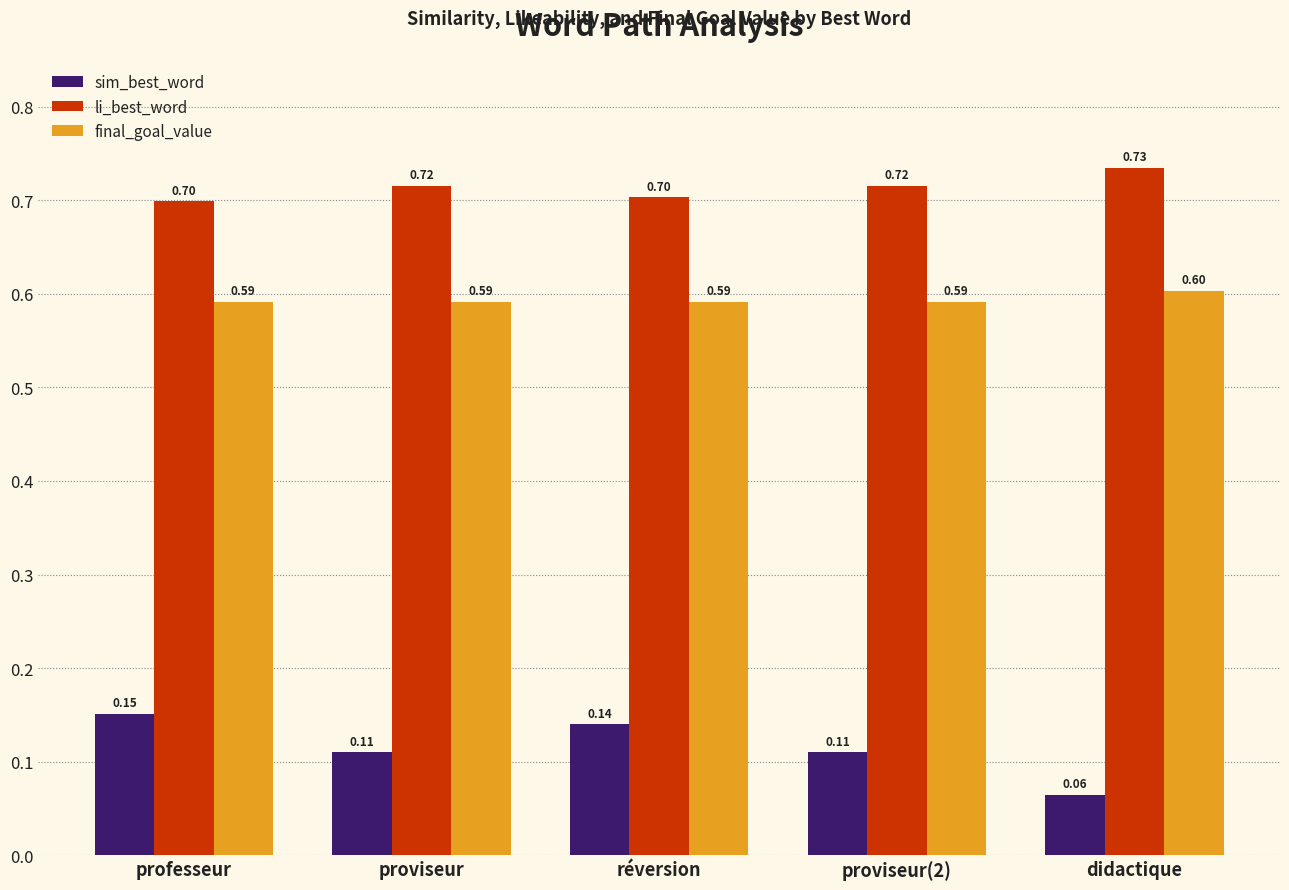

Is the value of final_goal_value at proviseur greater than the value of sim_best_word at proviseur?

Yes